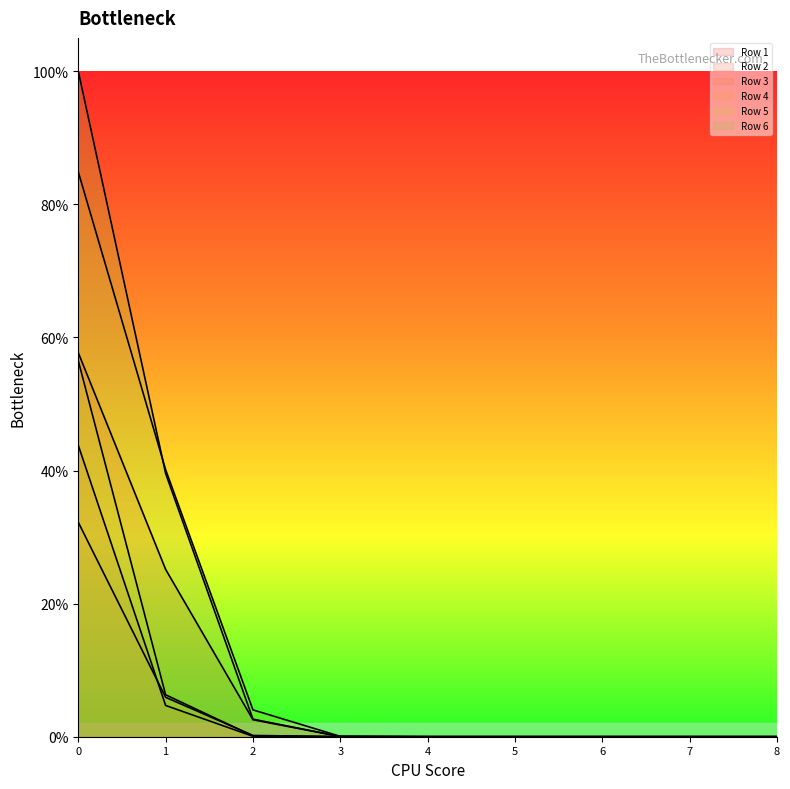

True or false: Row 6 has more than 1 interior local peaks.

False